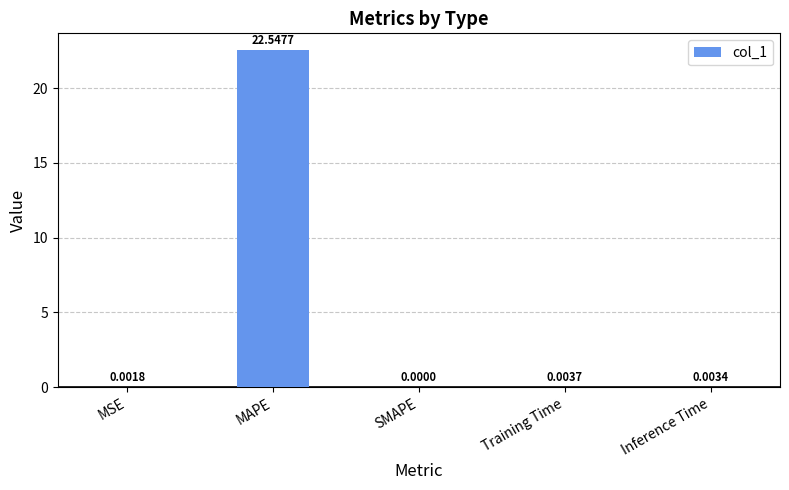

Does the chart contain stacked bars?

No